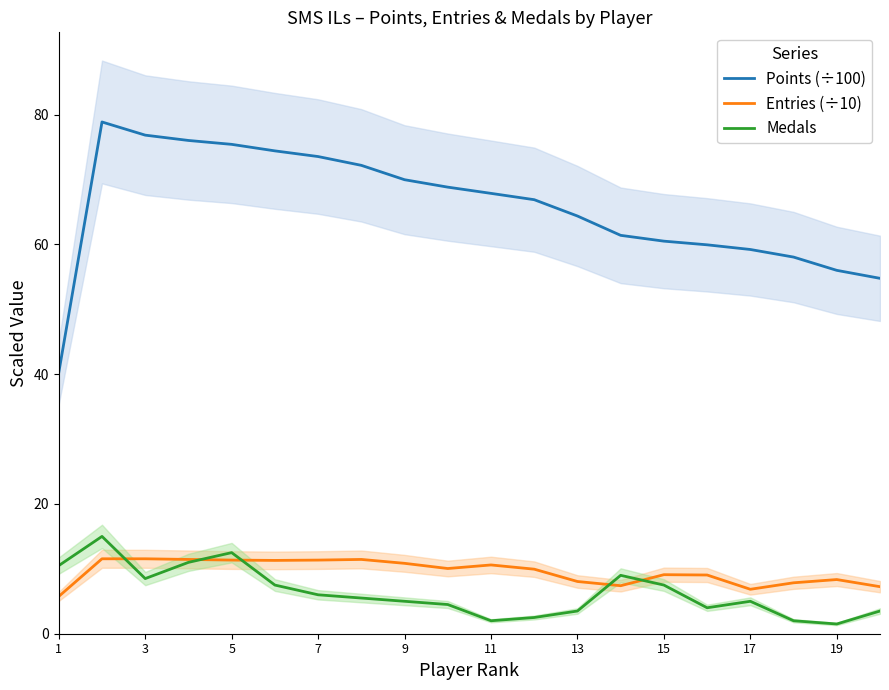

What is the value of the Points (÷100) point at the 1st from the left?

40.3